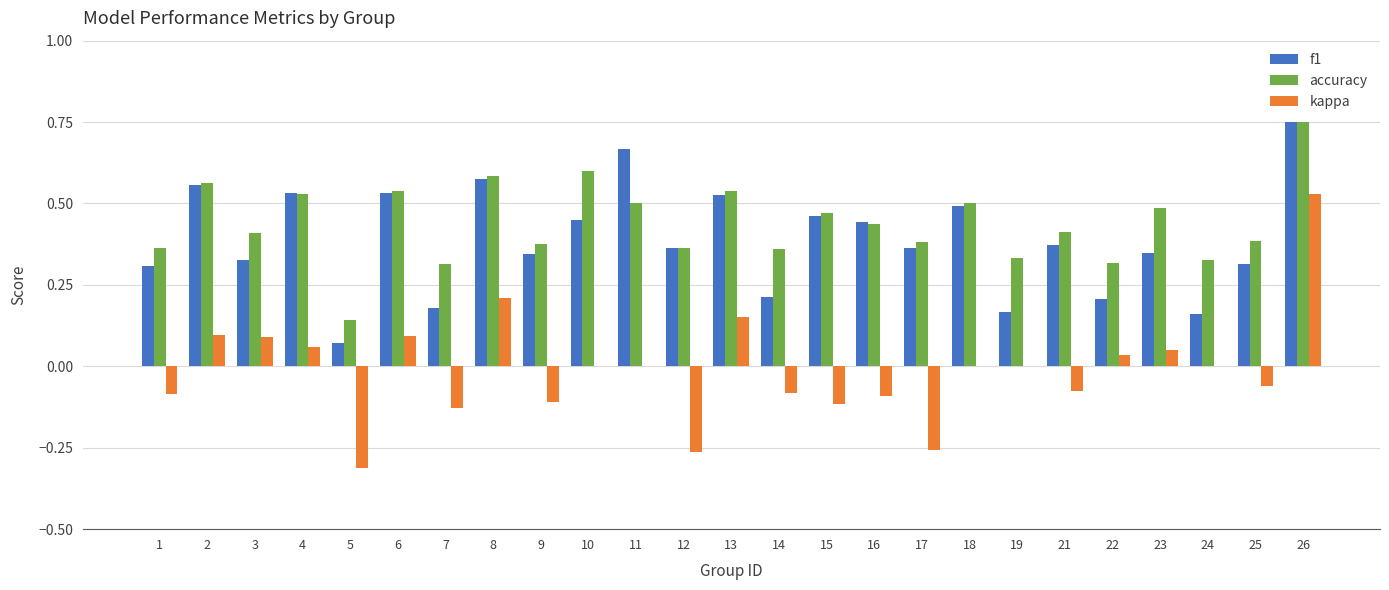

Which label corresponds to the largest value in the chart?

26